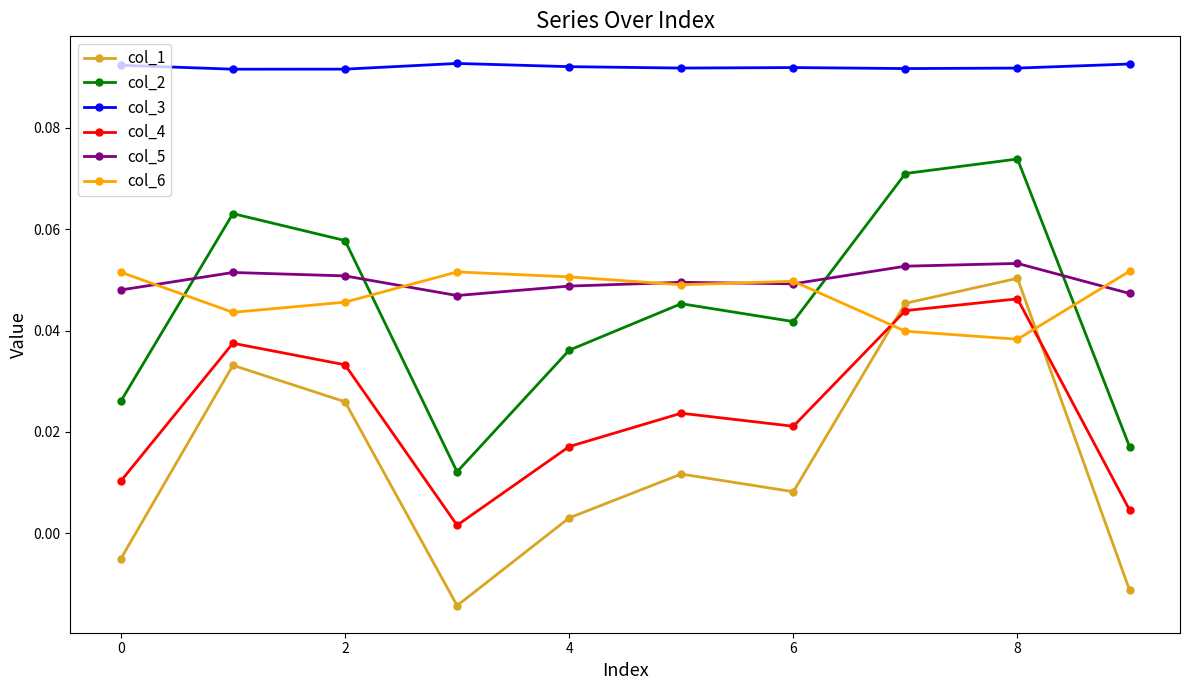

How many col_5 values are between 0 and 1?

10